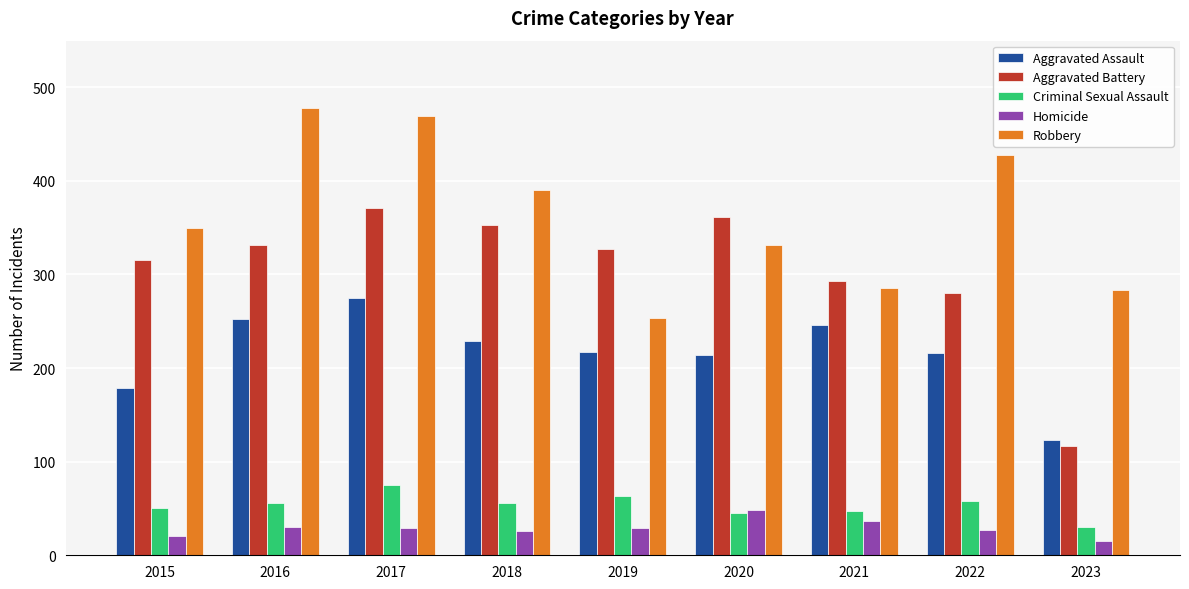

At which category does the chart reach its minimum across all series?

2023